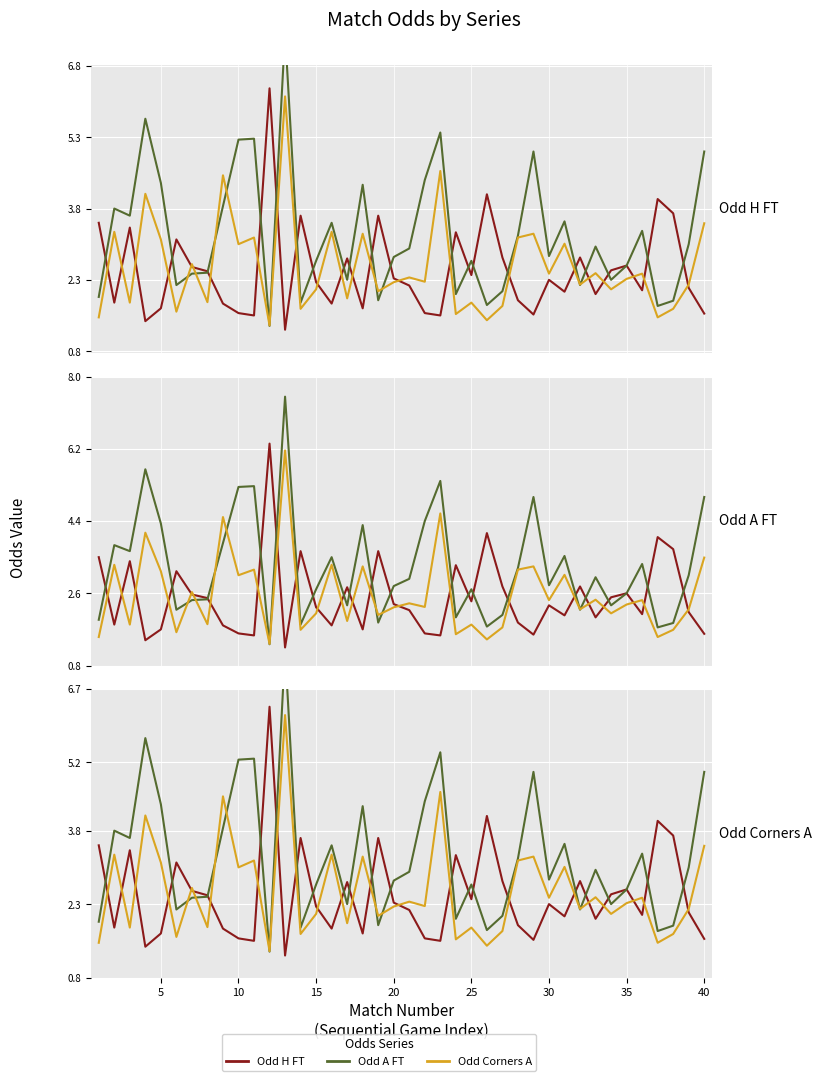

Reading left to right, what are all the values shown in this chart?

Odd_H_FT: 3.5	1.8	3.4	1.4	1.7	3.1	2.6	2.5	1.8	1.6	1.6	6.3	1.2	3.6	2.2	1.8	2.8	1.7	3.6	2.3	2.2	1.6	1.6	3.3	2.4	4.1	2.8	1.9	1.6	2.3	2.0	2.8	2.0	2.5	2.6	2.1	4.0	3.7	2.1	1.6
Odd_A_FT: 1.9	3.8	3.6	5.7	4.3	2.2	2.4	2.5	3.9	5.2	5.3	1.3	7.5	1.8	2.7	3.5	2.3	4.3	1.9	2.8	3.0	4.4	5.4	2.0	2.7	1.8	2.1	3.2	5.0	2.8	3.5	2.2	3.0	2.3	2.6	3.3	1.8	1.9	3.0	5.0
Odd_Corners_A: 1.5	3.3	1.8	4.1	3.1	1.6	2.6	1.8	4.5	3.0	3.2	1.3	6.2	1.7	2.1	3.3	1.9	3.3	2.1	2.2	2.4	2.3	4.6	1.6	1.8	1.4	1.8	3.2	3.3	2.4	3.1	2.2	2.4	2.1	2.3	2.4	1.5	1.7	2.2	3.5